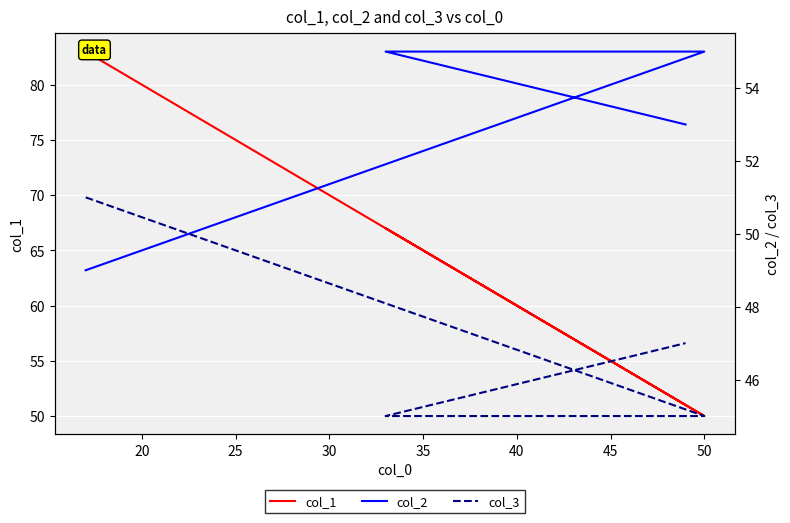

The col_3 series shows 62 at 25. True or false?

False